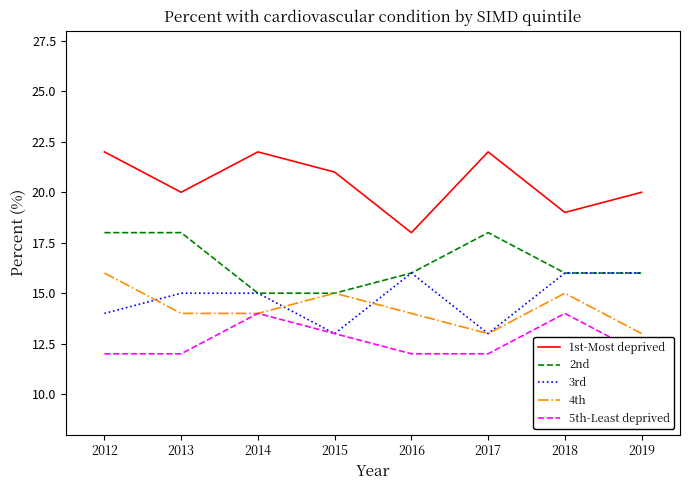

Does the chart display data point markers on the line(s)?

No